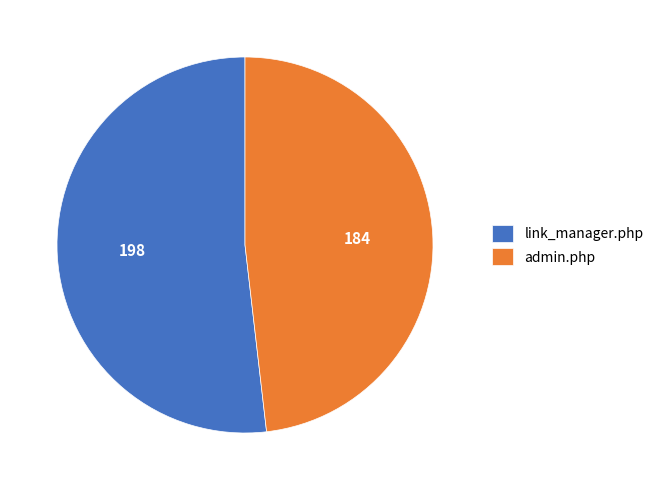

What is the majority slice?

link_manager.php